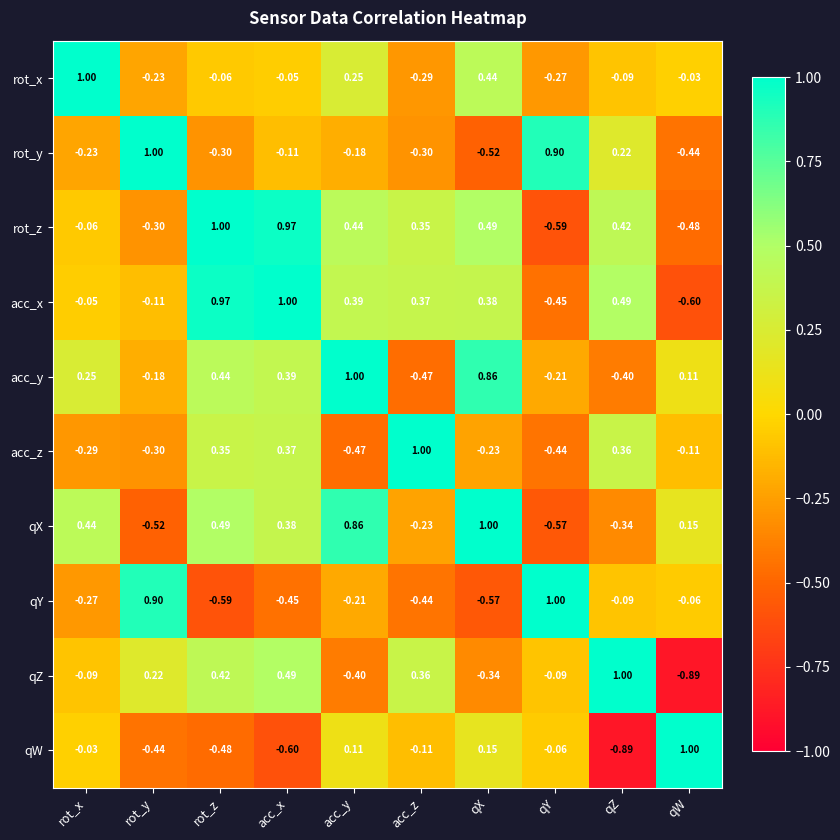

At which label does qZ reach its peak?

qZ